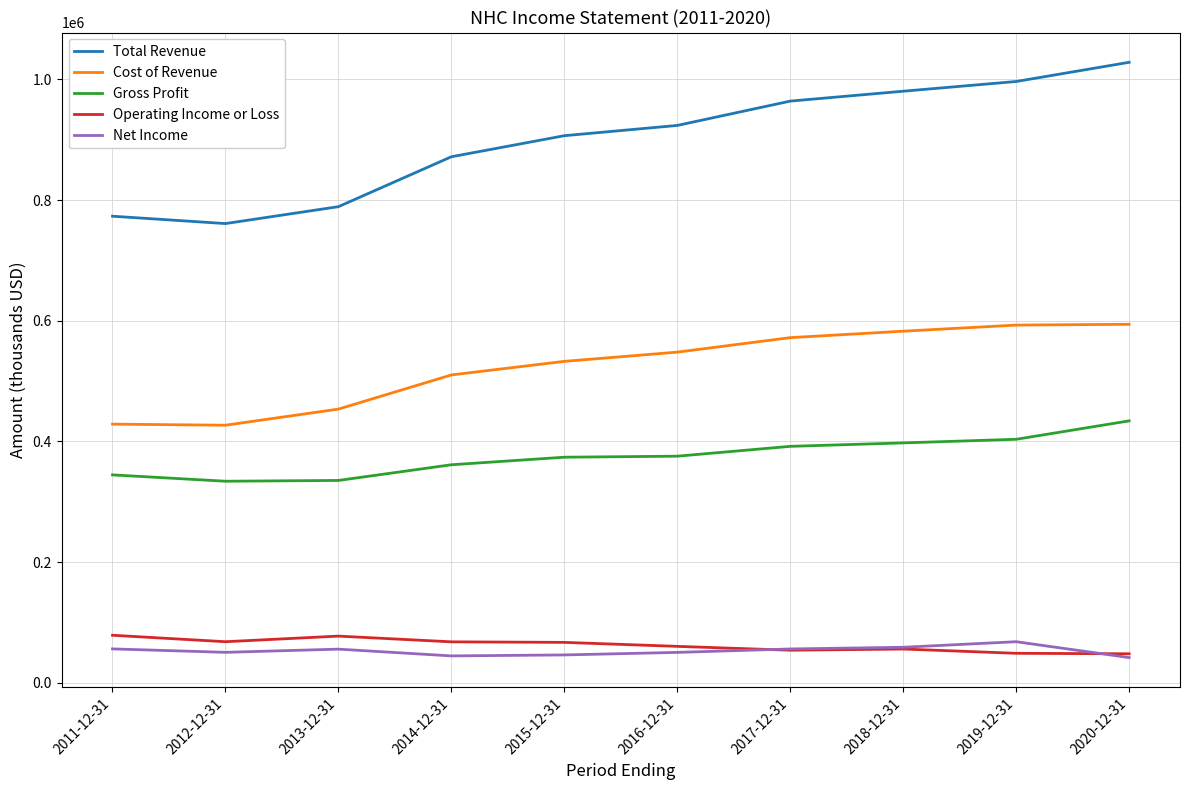

What is the total value across all series at 2018-12-31?

2075700